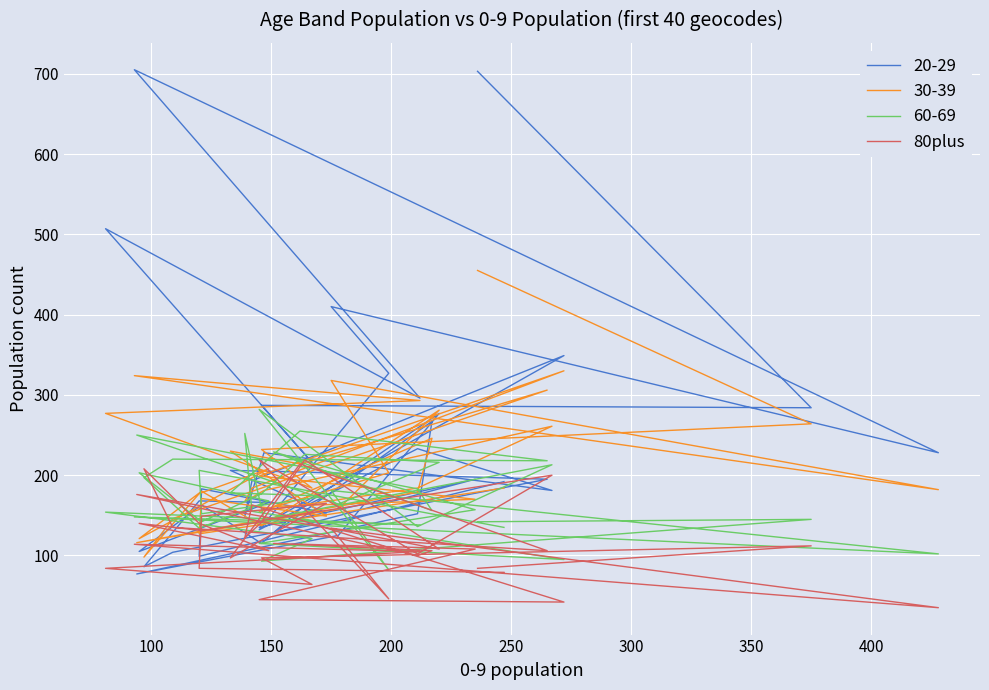

What position from the right is 400?

33